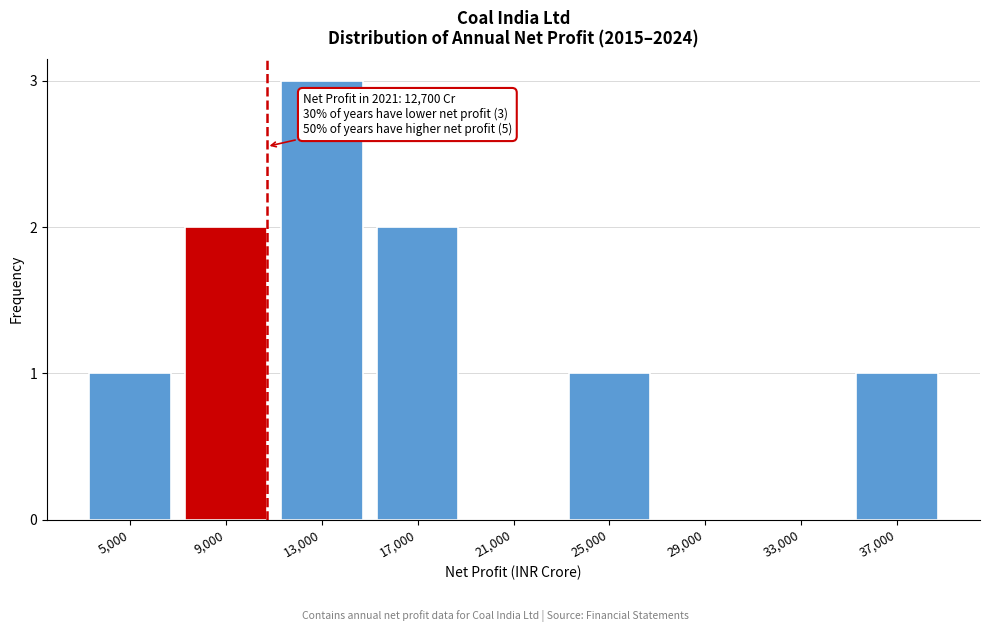

Reading left to right, list all the values displayed in this chart.

5,000=1	9,000=2	13,000=3	17,000=2	21,000=0	25,000=1	29,000=0	33,000=0	37,000=1